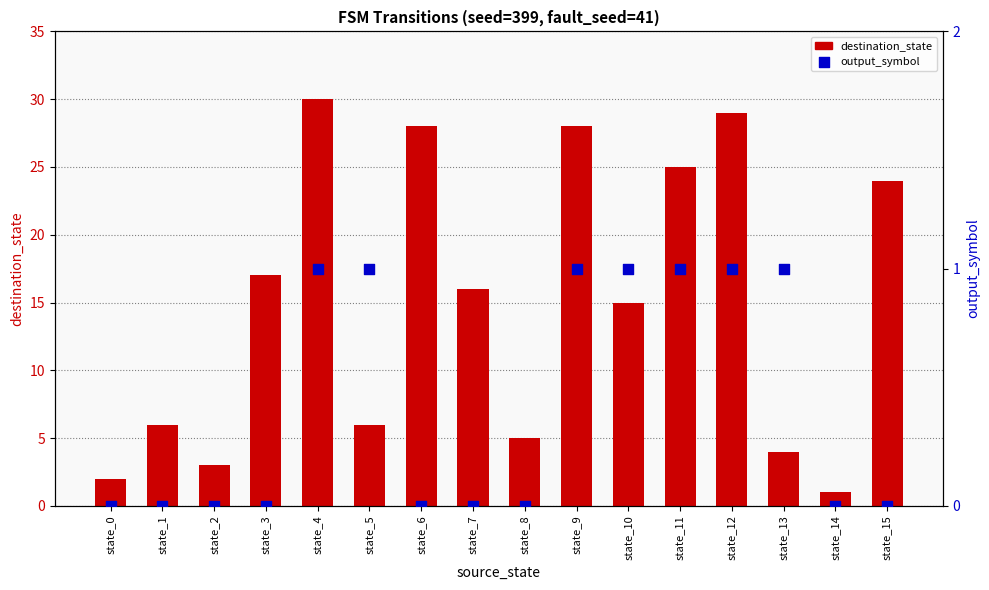

Which series contains the lowest Y value?

output_symbol